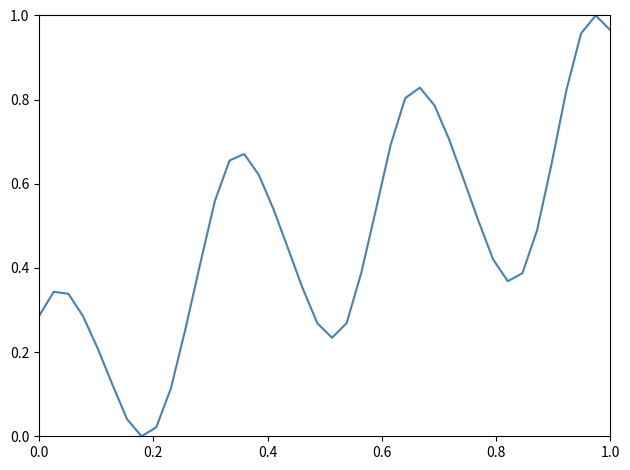

Does the chart display data point markers on the line(s)?

No